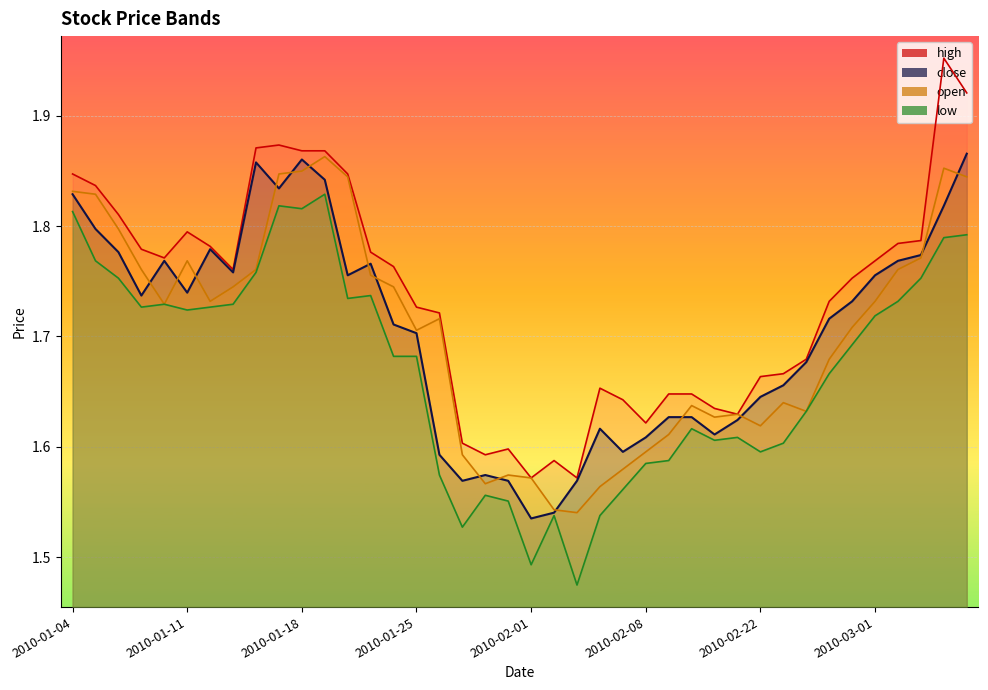

Where is open nearest to the value 1?

2010-02-03